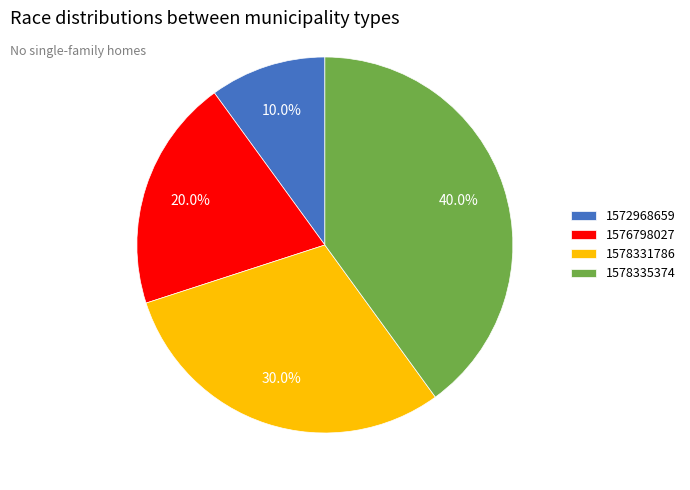

Which category has the biggest portion of the pie?

1578335374